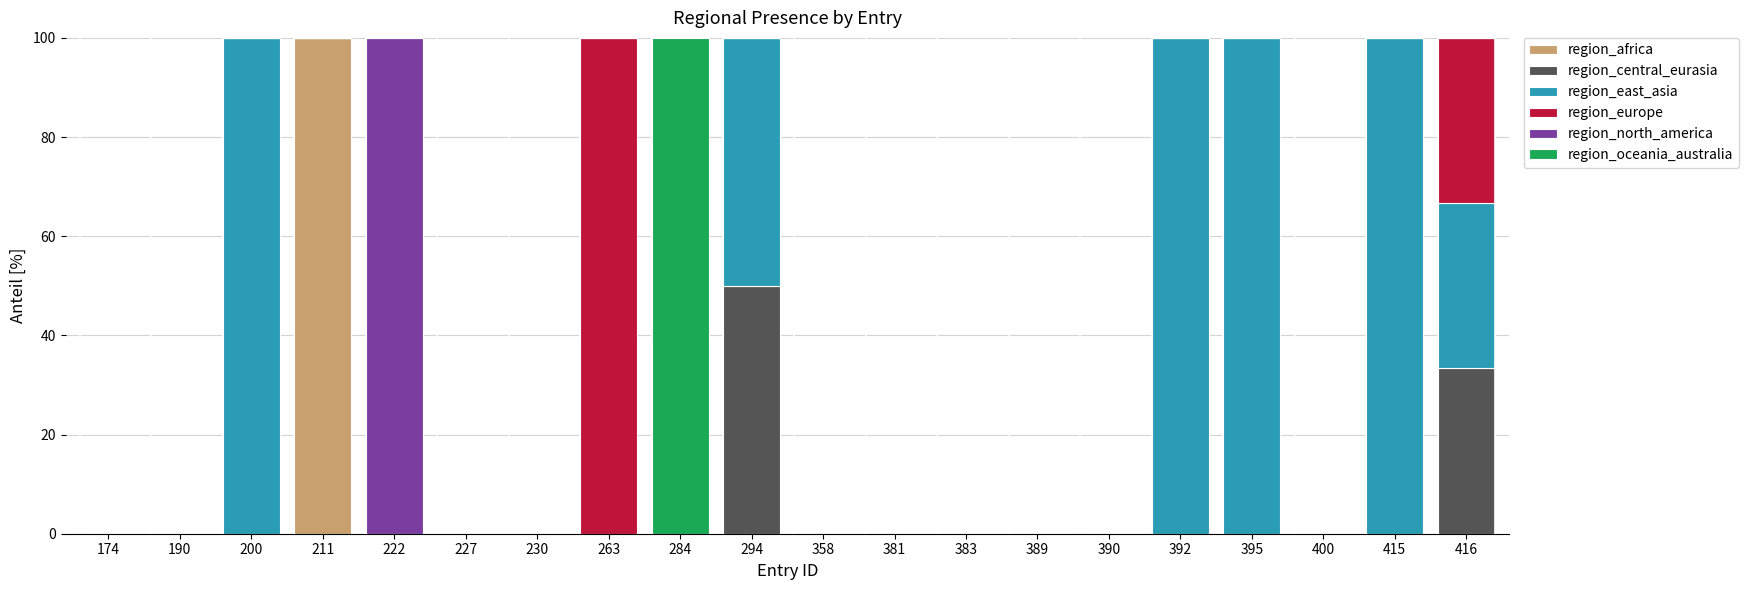

At which label does region_africa reach its peak?

211